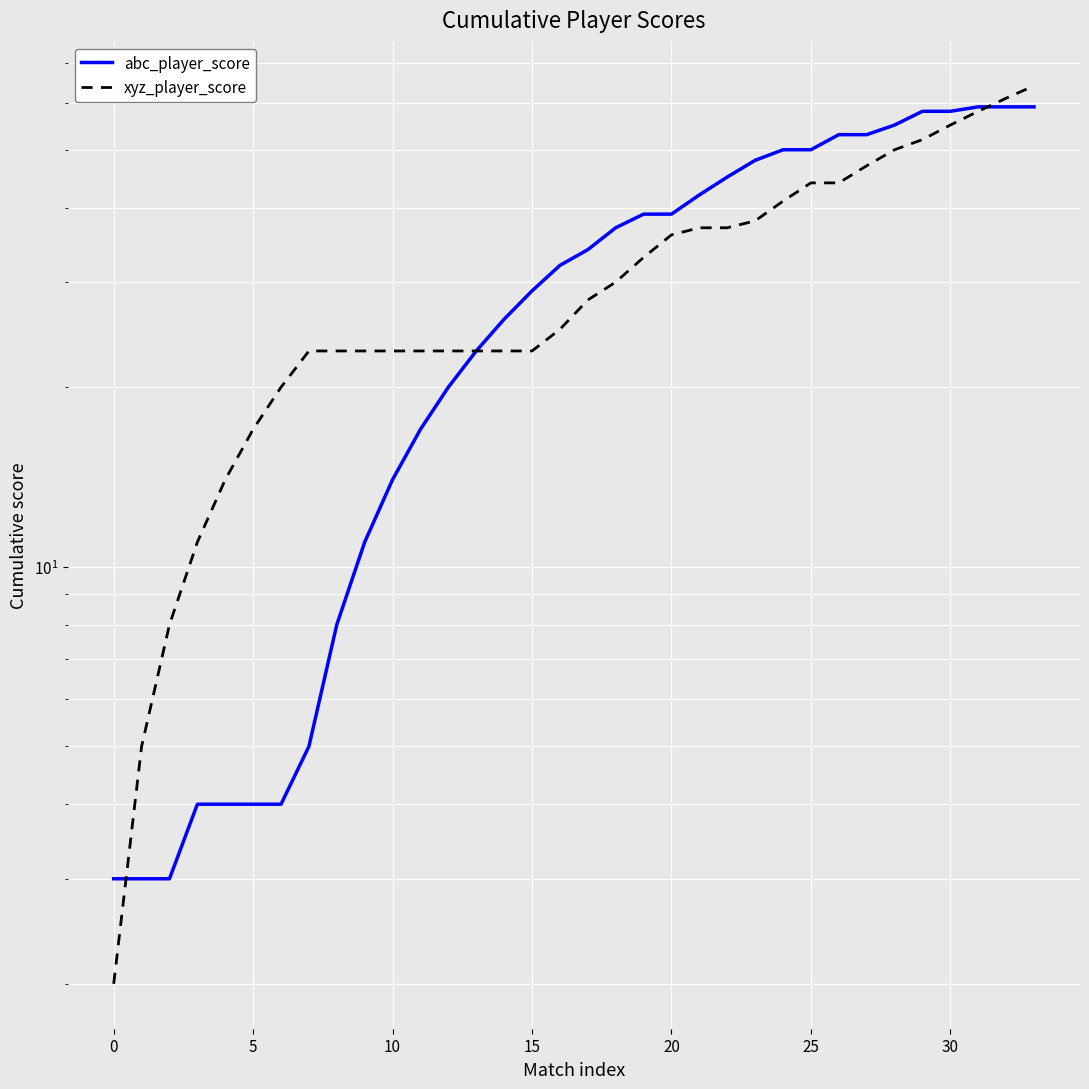

How many times do abc_player_score and xyz_player_score cross each other?

2